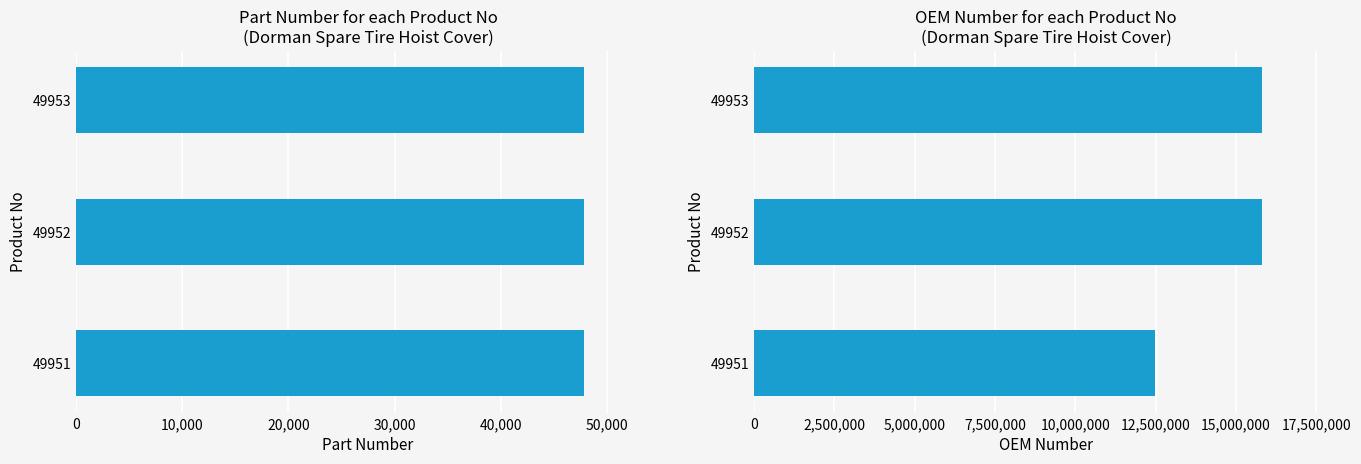

Is the value of Part Number at 49951 greater than the value of OEM at 49953?

No